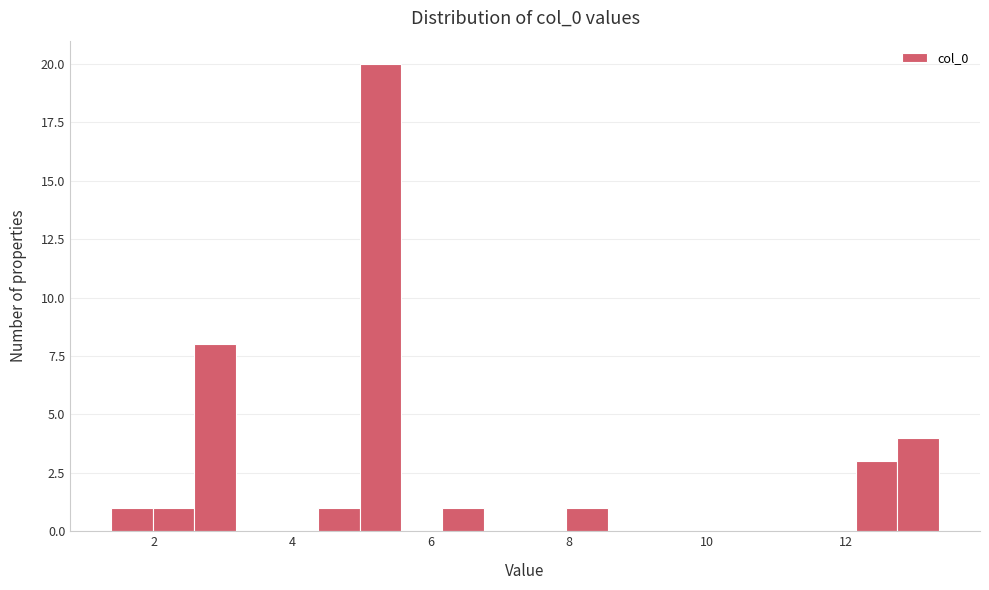

Read against the x-axis, roughly where is the centre of the tallest bar?

5.2